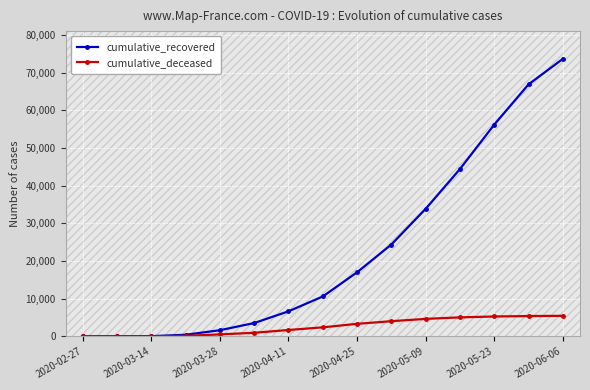

Which series has the largest total across all categories?

cumulative_recovered